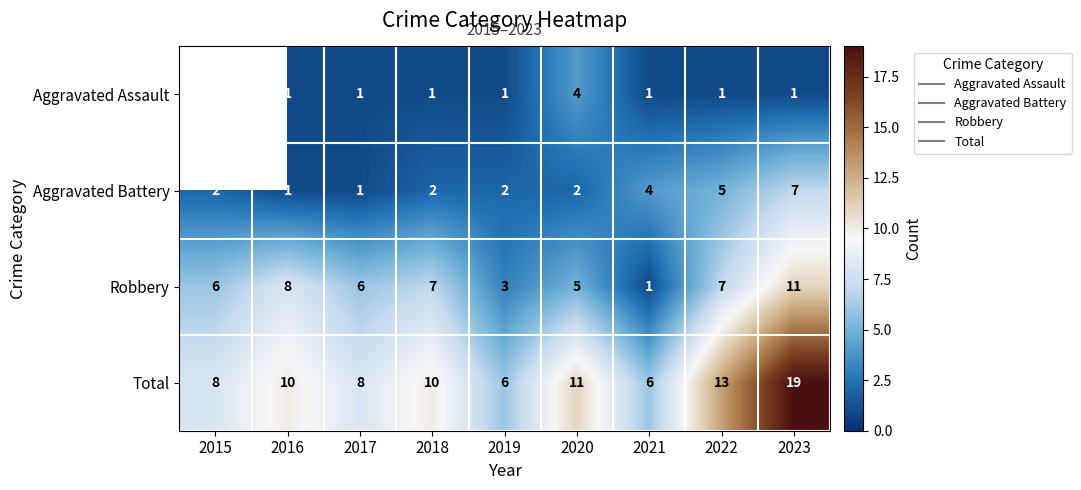

What is the spread (max minus min) of values at 2018?

9.0